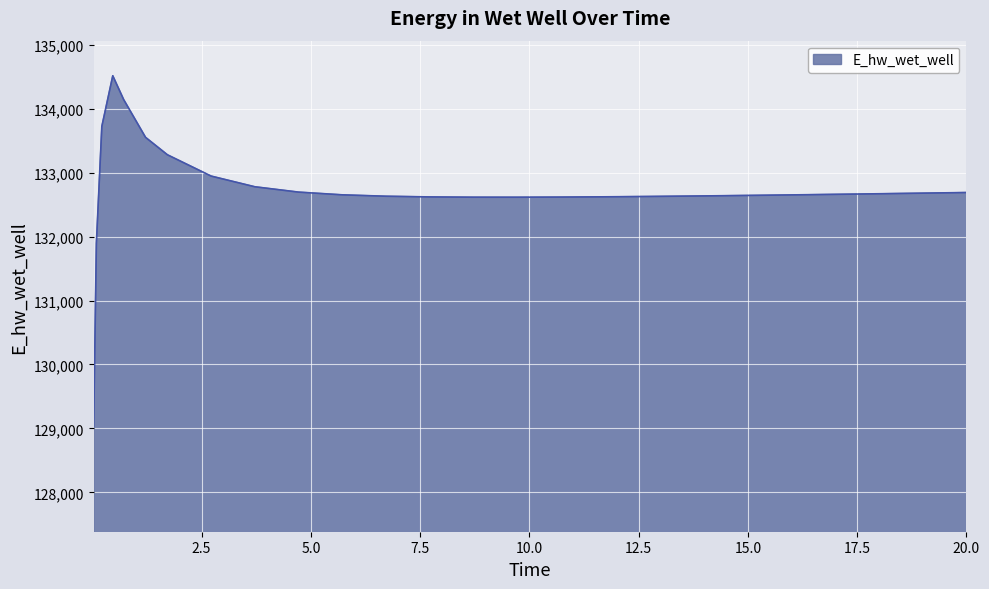

What is the maximum value shown in the chart?

134518.9